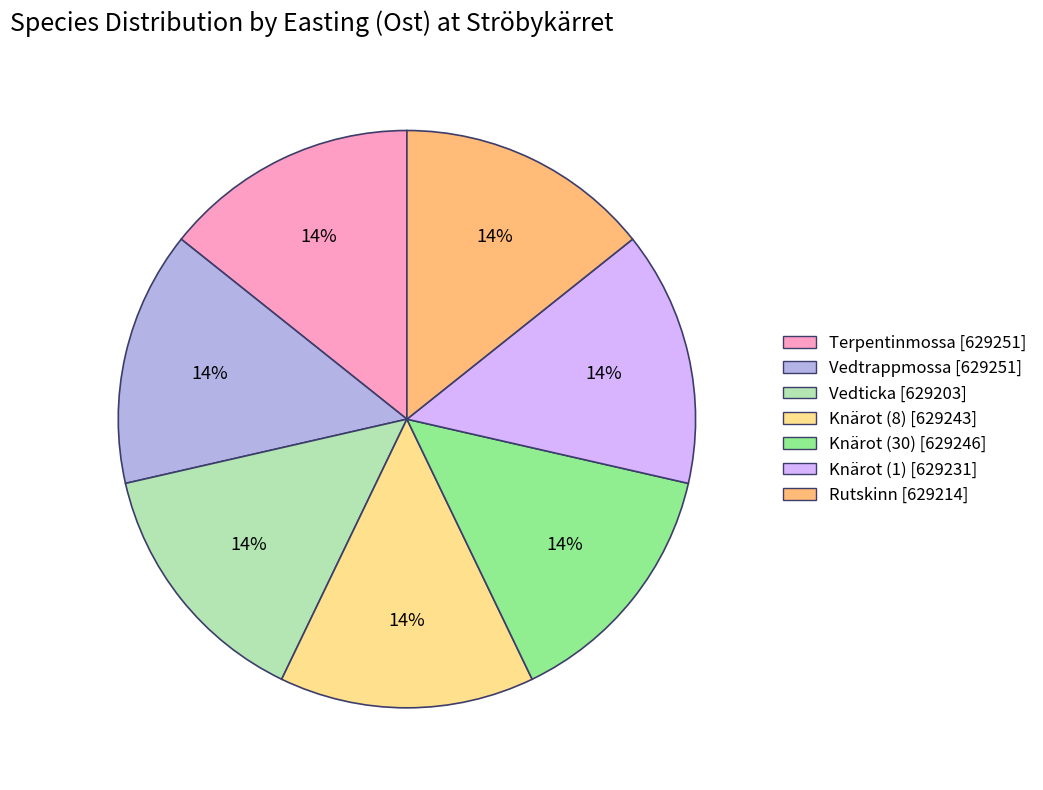

To the nearest percent, what portion does Vedtrappmossa represent?

14%